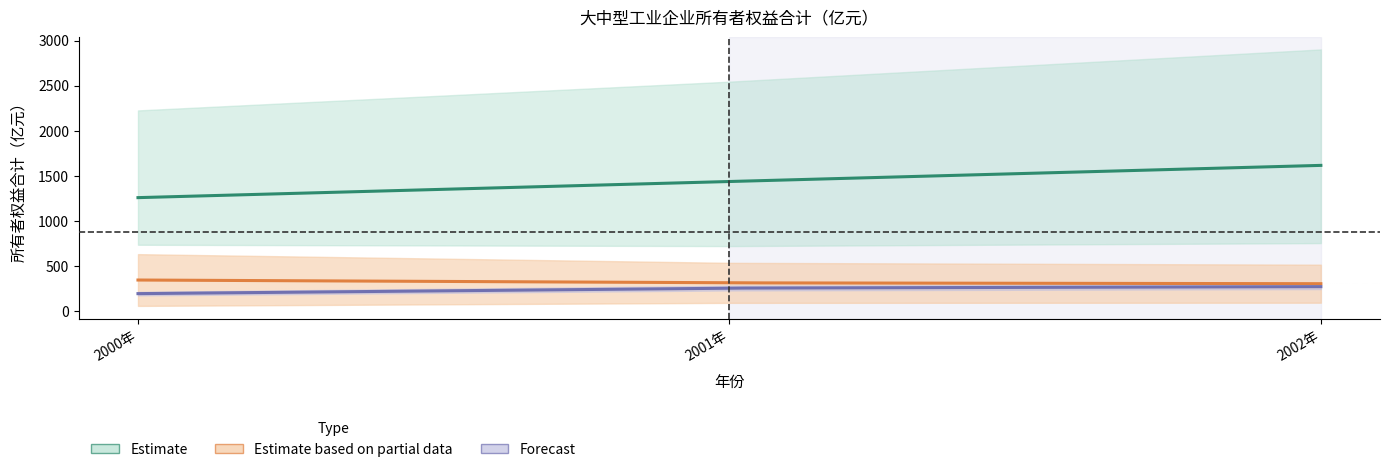

At which category is the sum across all series the highest?

2002年